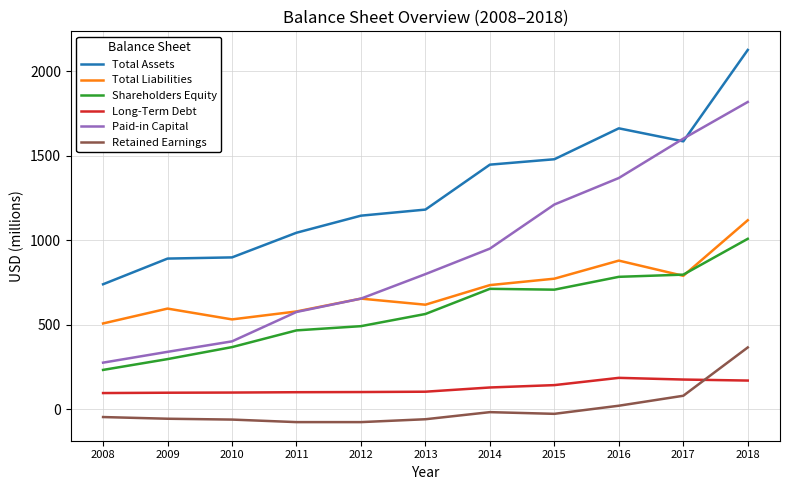

What is the highest value of the Long-Term Debt series?

185